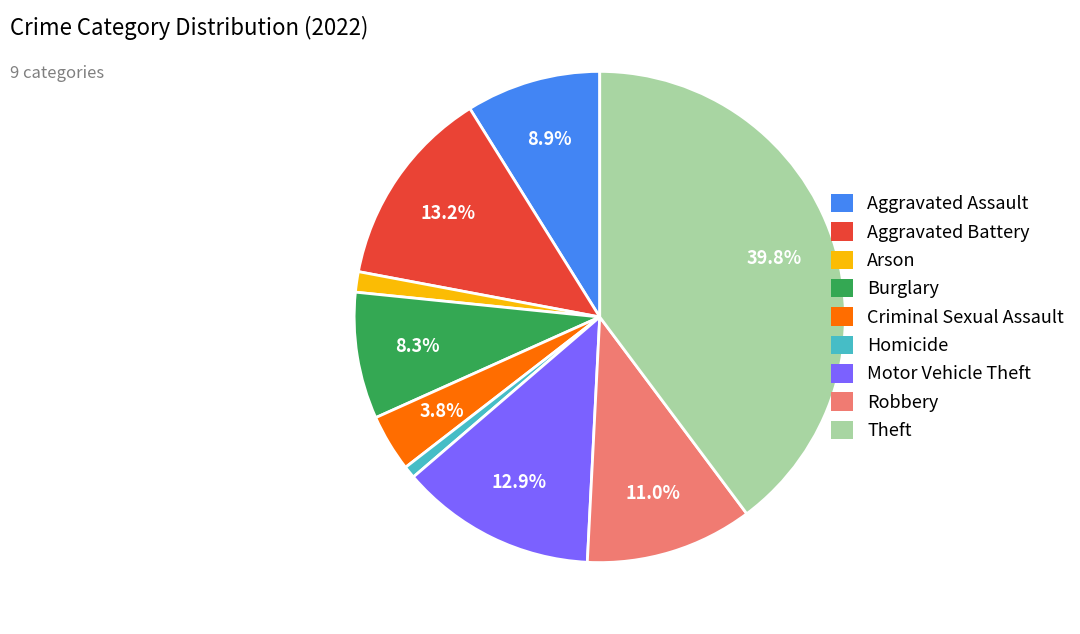

To the nearest percent, what is the difference between the largest and smallest slice percentages?

39%